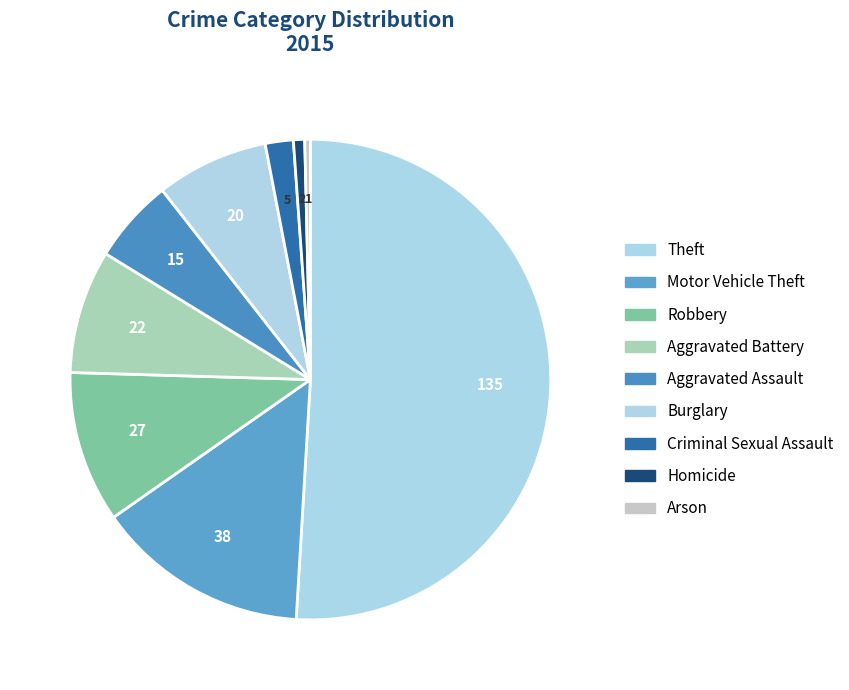

What is the largest slice in the pie chart?

Theft